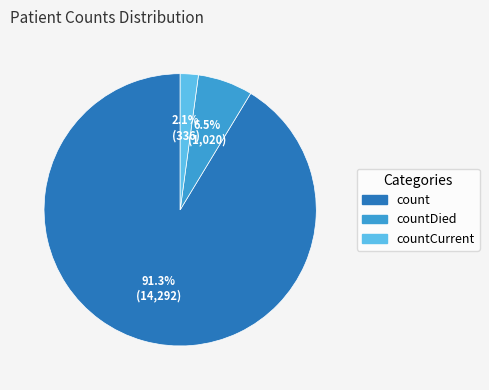

What percentage is NOT represented by countDied?

93.5%